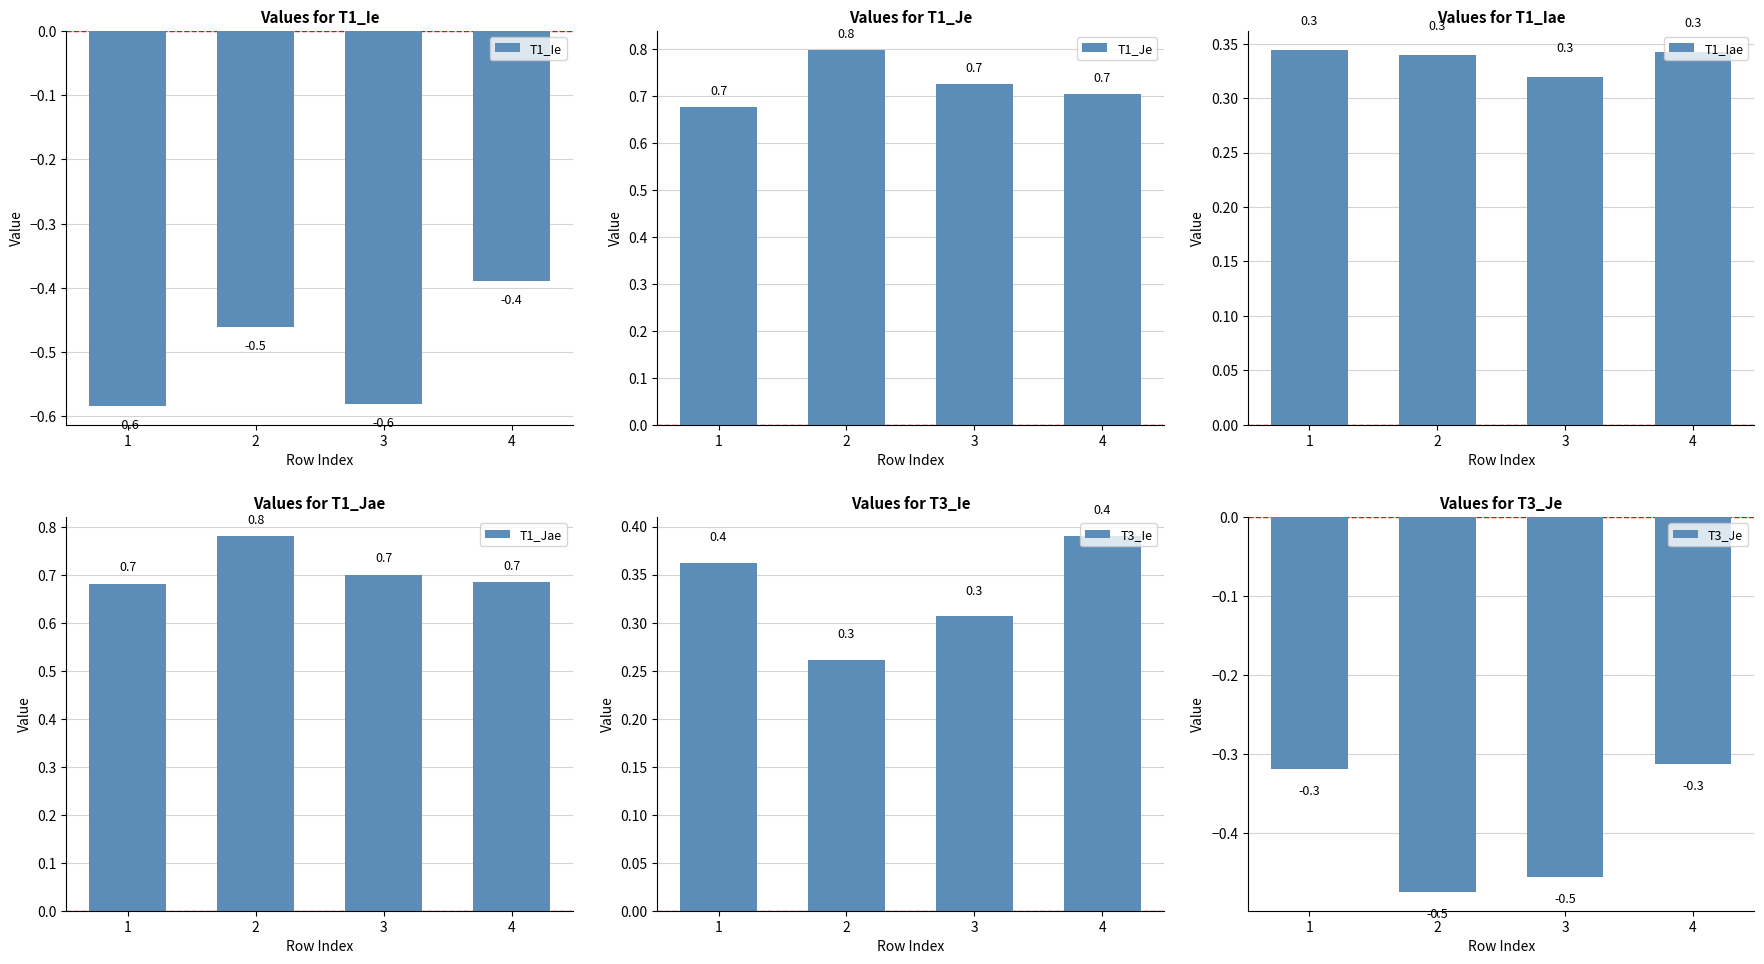

Is it true that T3_Ie equals 0.4 at 4?

True